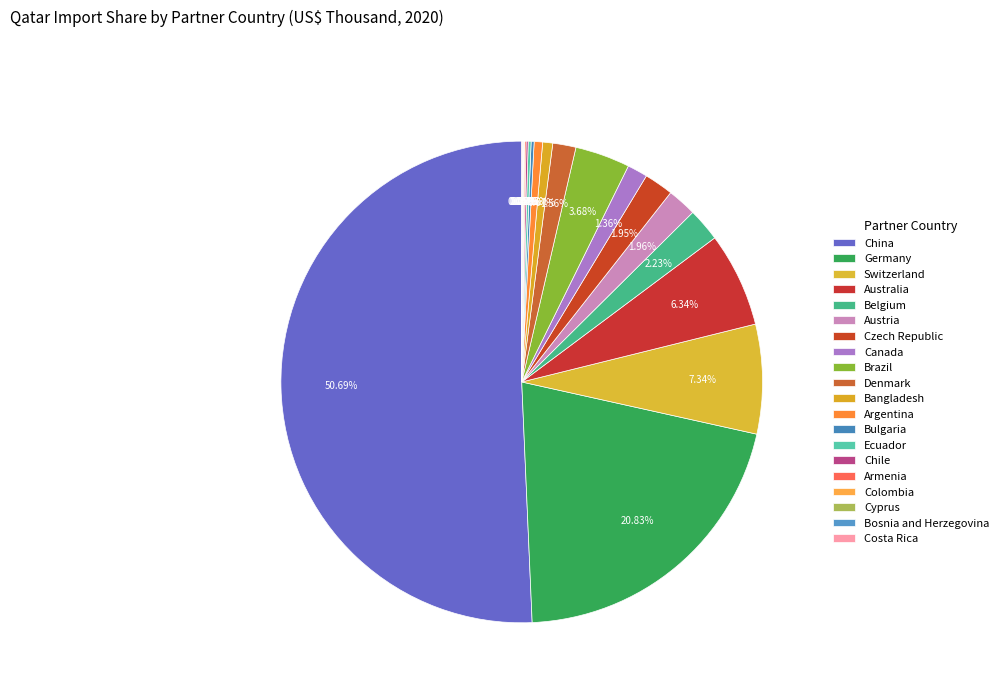

What is the largest slice in the pie chart?

China